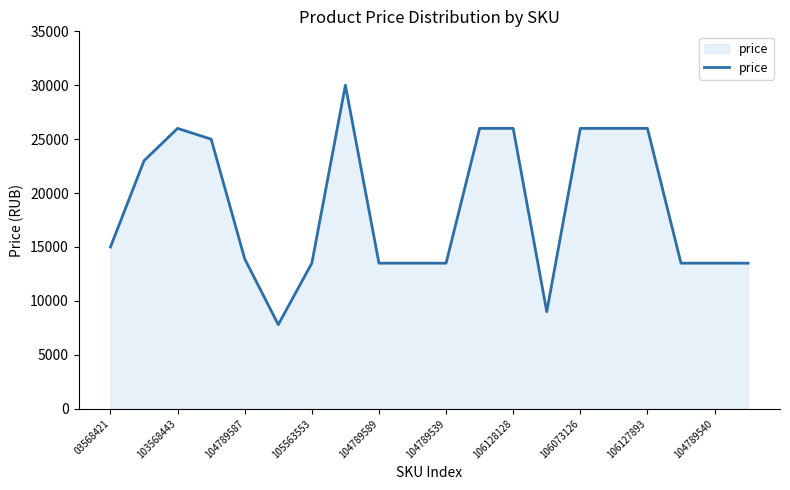

What is the difference between the maximum and minimum values?

22200